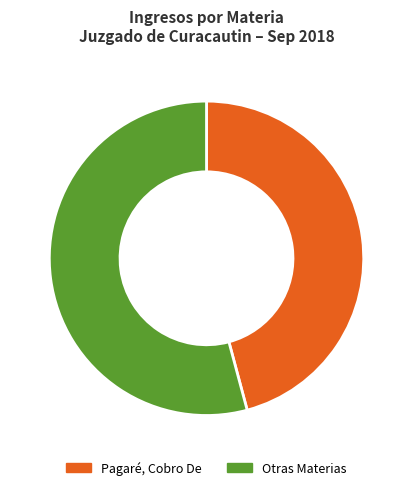

Is there any slice that represents more than half of the pie?

Yes